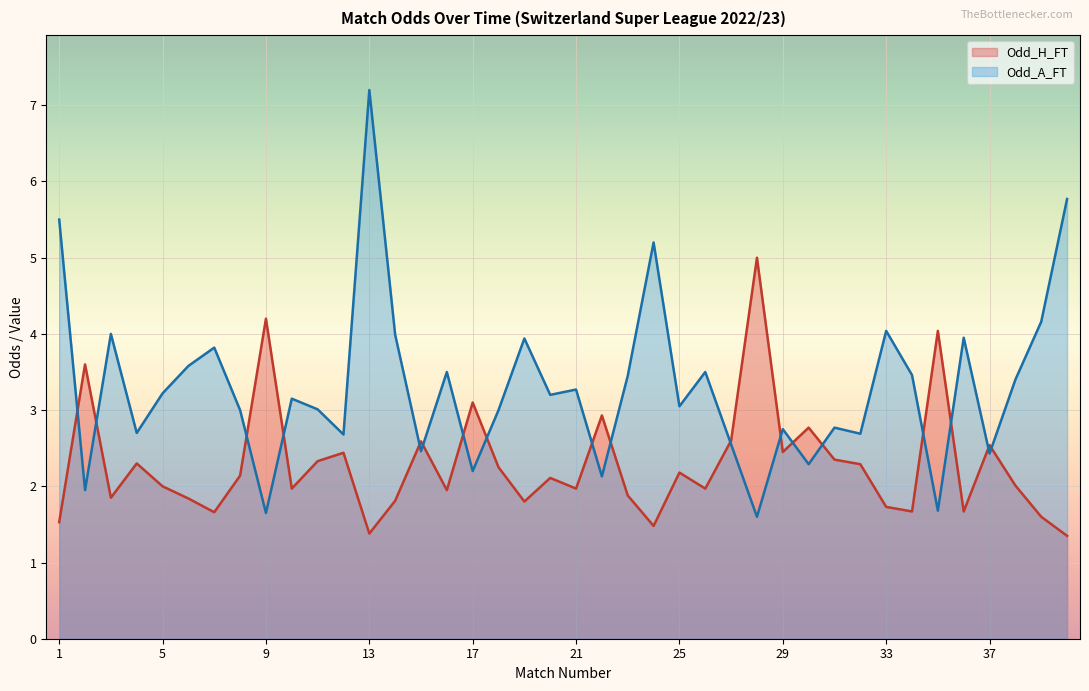

Which category has the lowest value in the Odd_A_FT series?

28